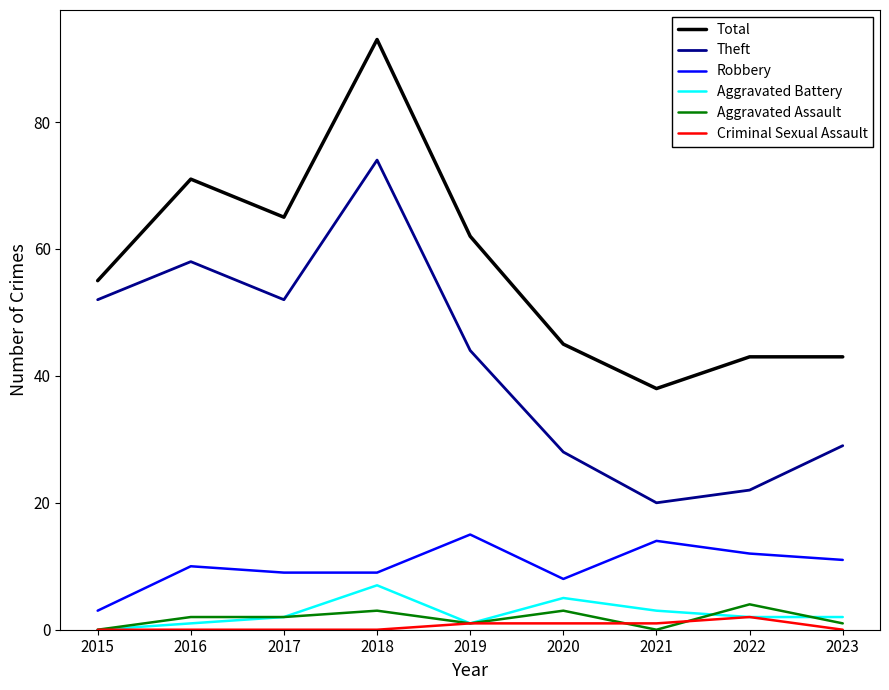

Is this an area chart (filled region under the line)?

No